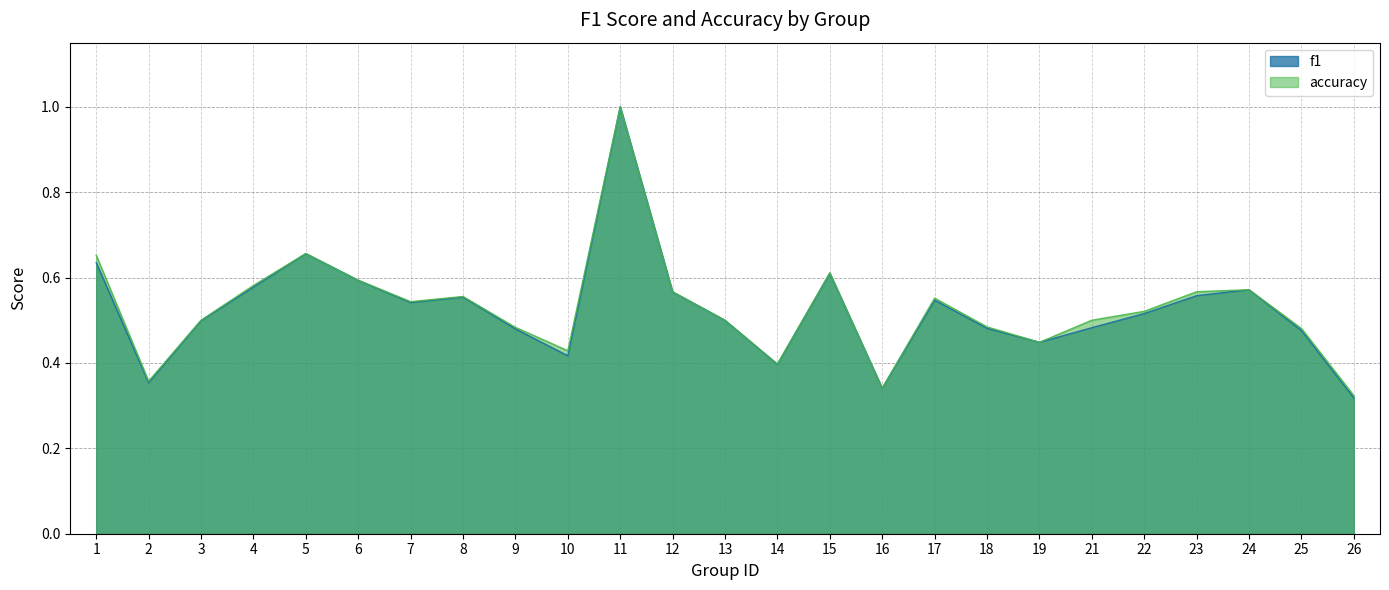

At how many categories does at least one series exceed 0?

25